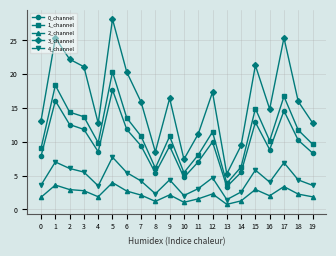

At which label does 0_channel first exceed 9?

1